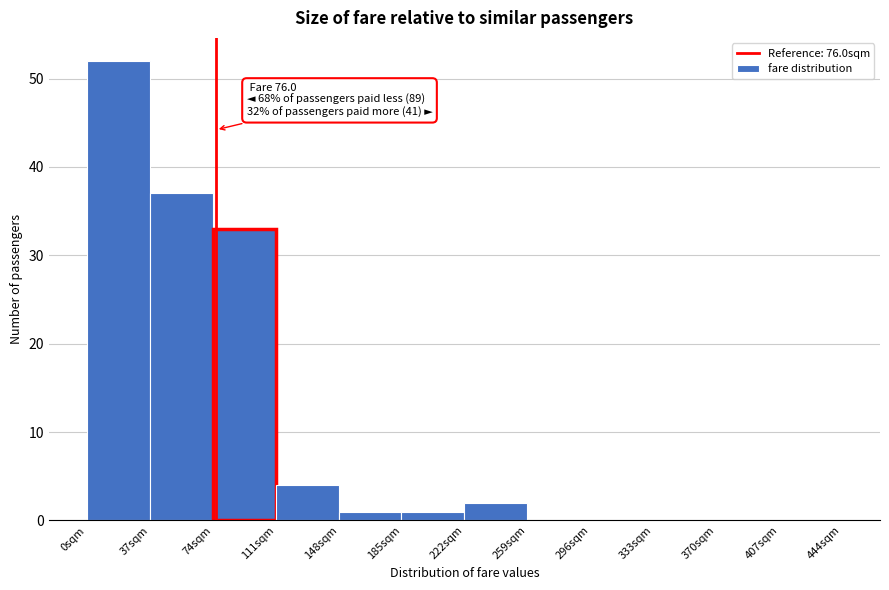

Which range on the x-axis has the tallest bar?

0 to 37